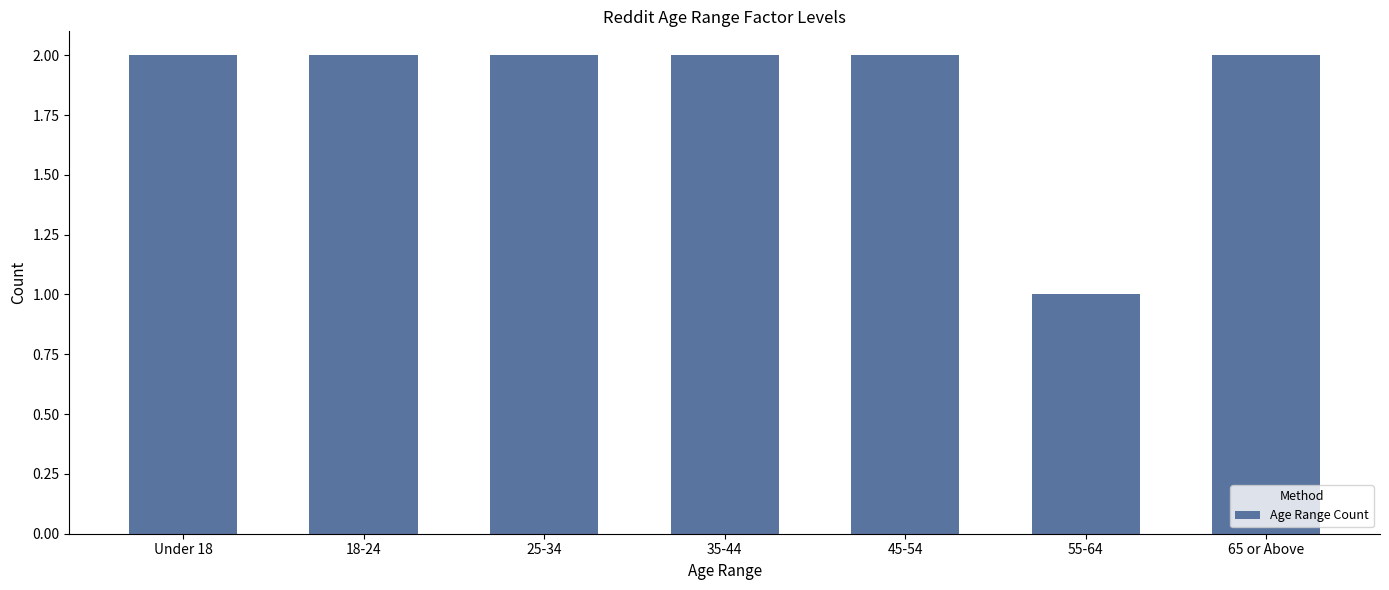

Which label corresponds to the smallest value in the chart?

55-64